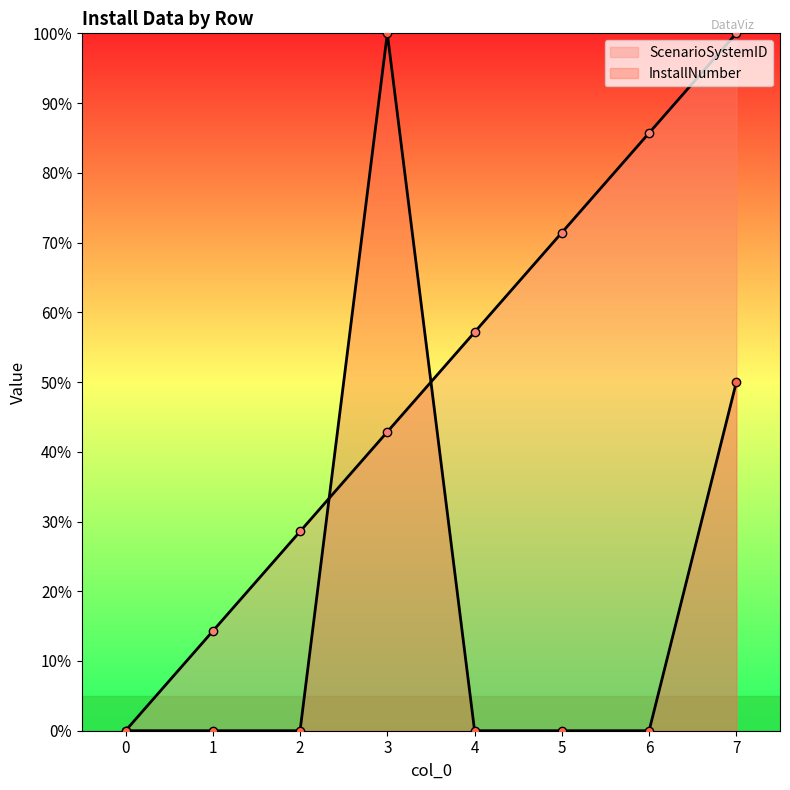

What is the average value of the ScenarioSystemID series?

0.5